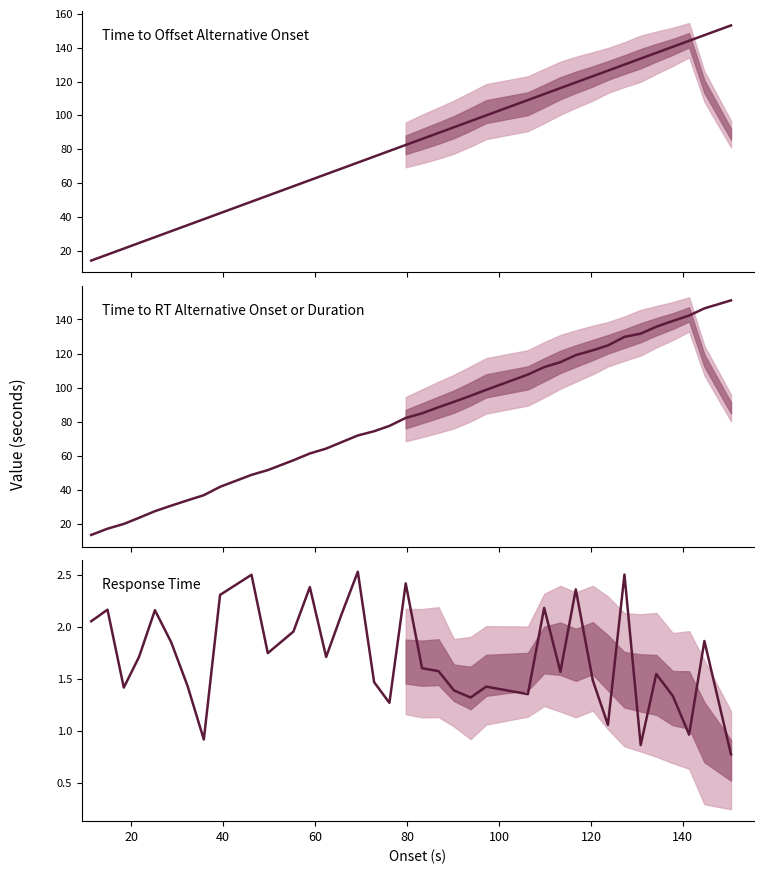

True or false: Response Time and Time to RT Alternative Onset or Duration intersect in this chart.

False